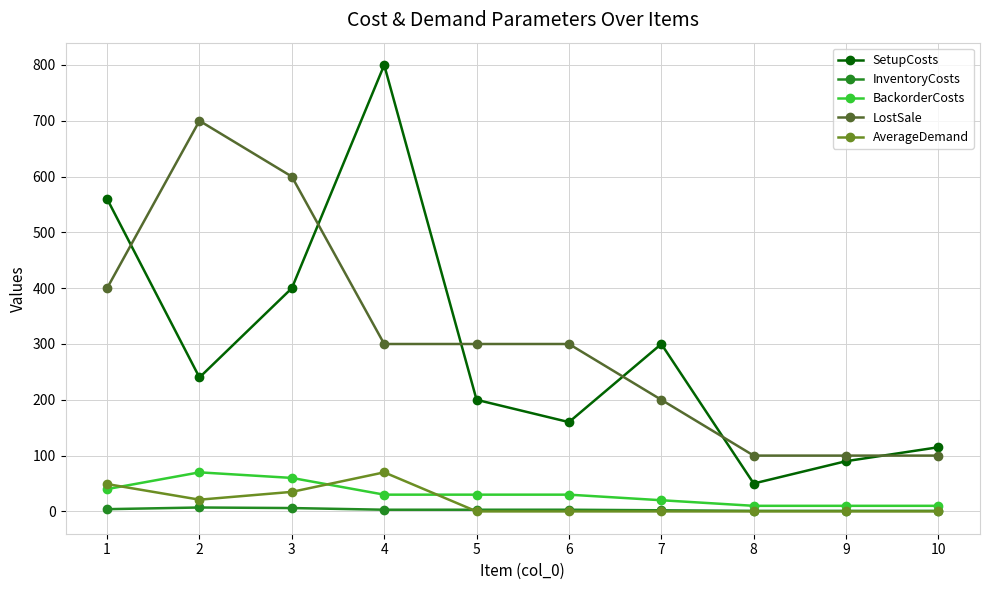

How many data points in AverageDemand are above 0?

4